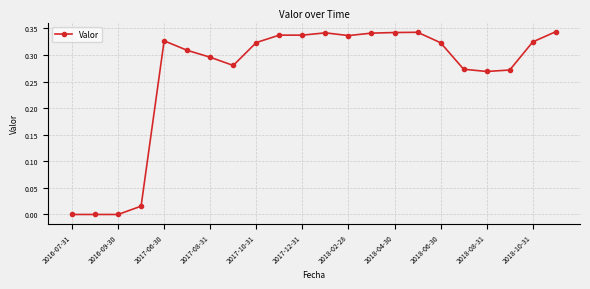

True or false: the data has more than 1 interior local peaks.

True